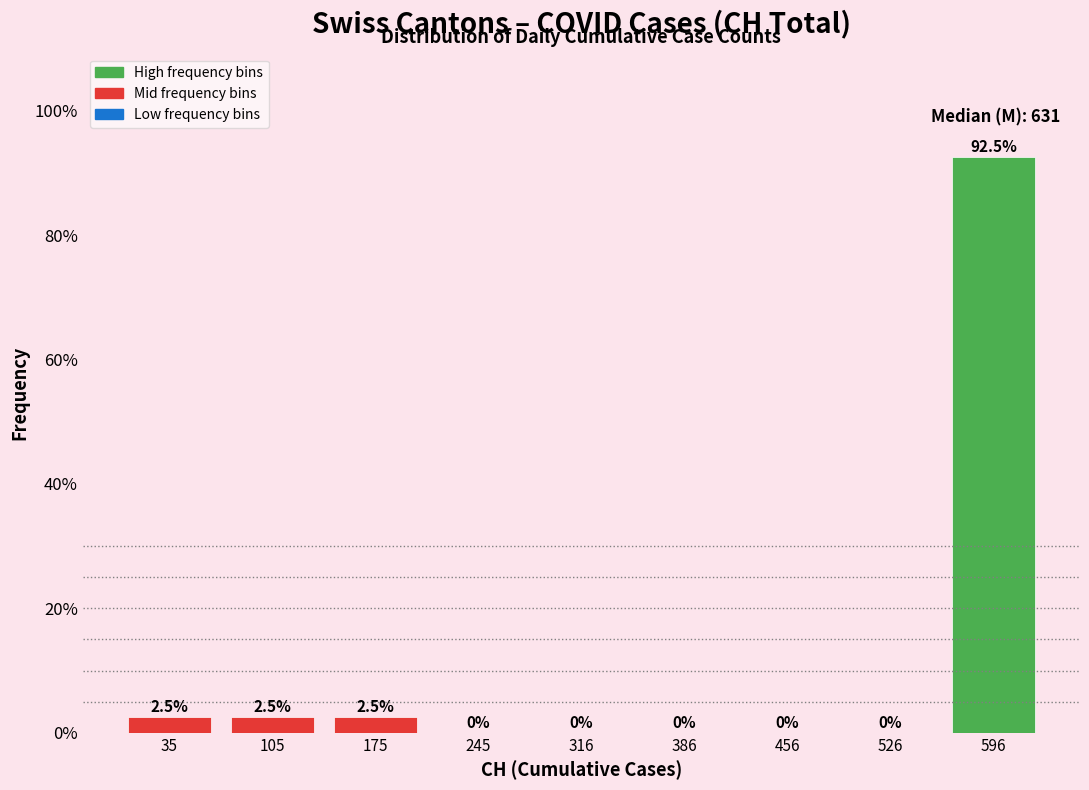

Reading left to right, list every bar in this chart as the range it spans on the x-axis followed by its height. The bar edges are not printed on the chart, so give them approximately, as read against the axis.

0 to 70: 2.5
70 to 140: 2.5
140 to 210: 2.5
210 to 280: 0.0
280 to 350: 0.0
350 to 420: 0.0
420 to 490: 0.0
490 to 560: 0.0
560 to 630: 92.5